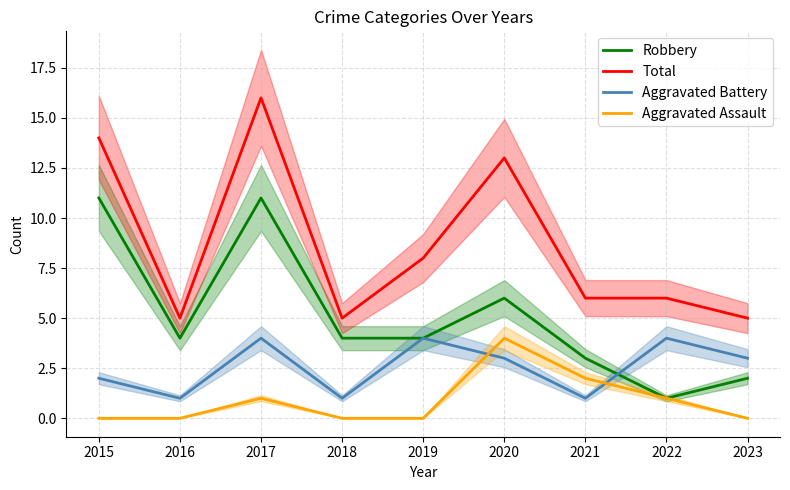

What is the difference between the maximum and minimum values in the Total series?

11